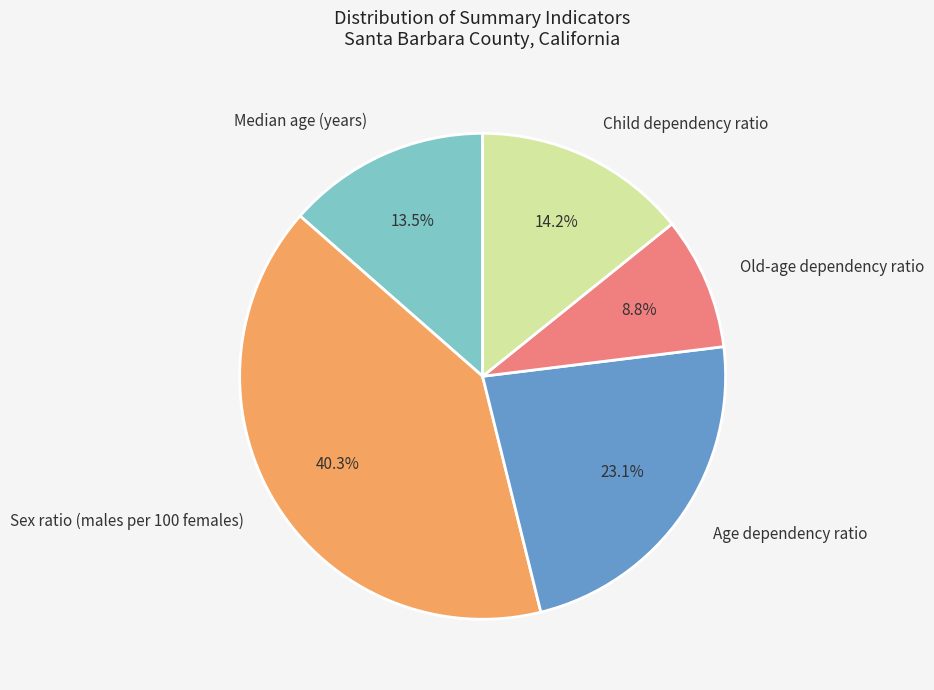

Is it true that Child dependency ratio is 14% of the pie?

True